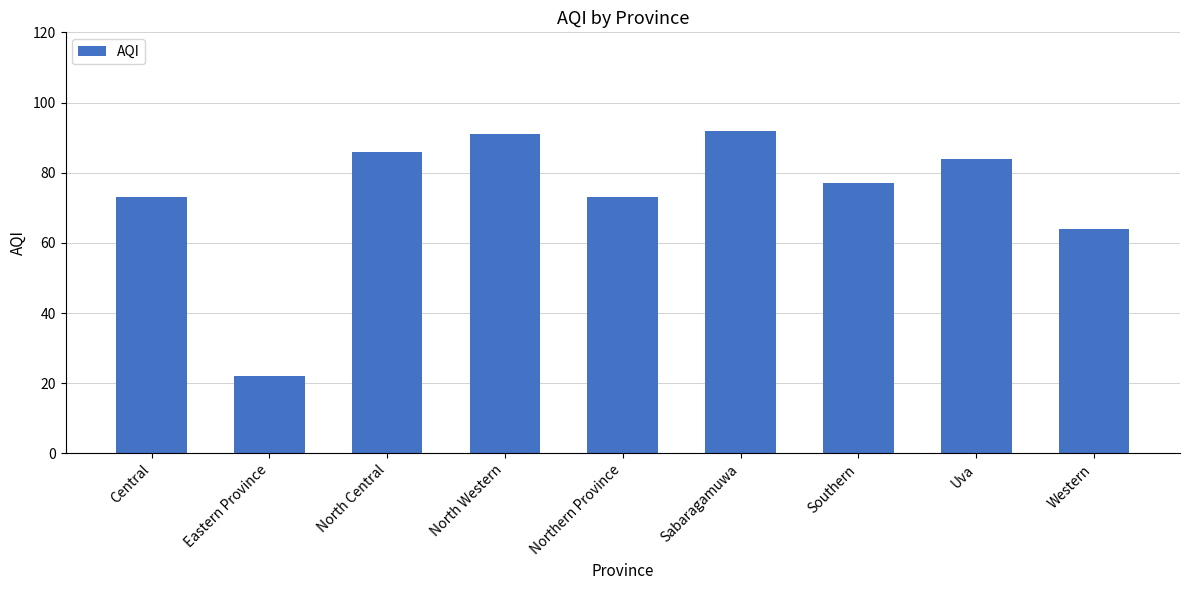

How many data points are less than 77?

4